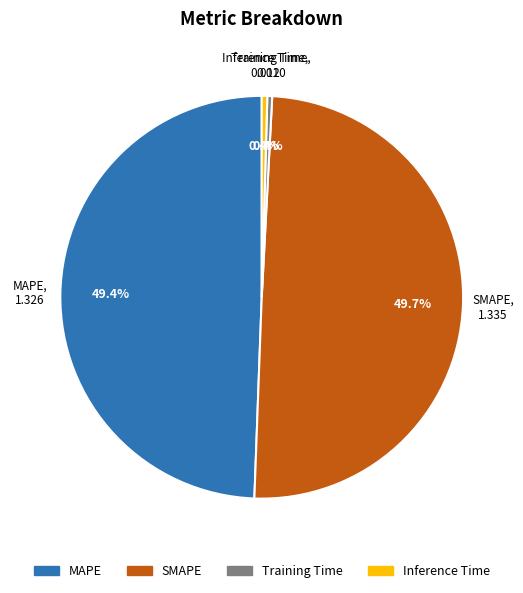

To the nearest percent, what is the difference between the largest and smallest slice percentages?

49%